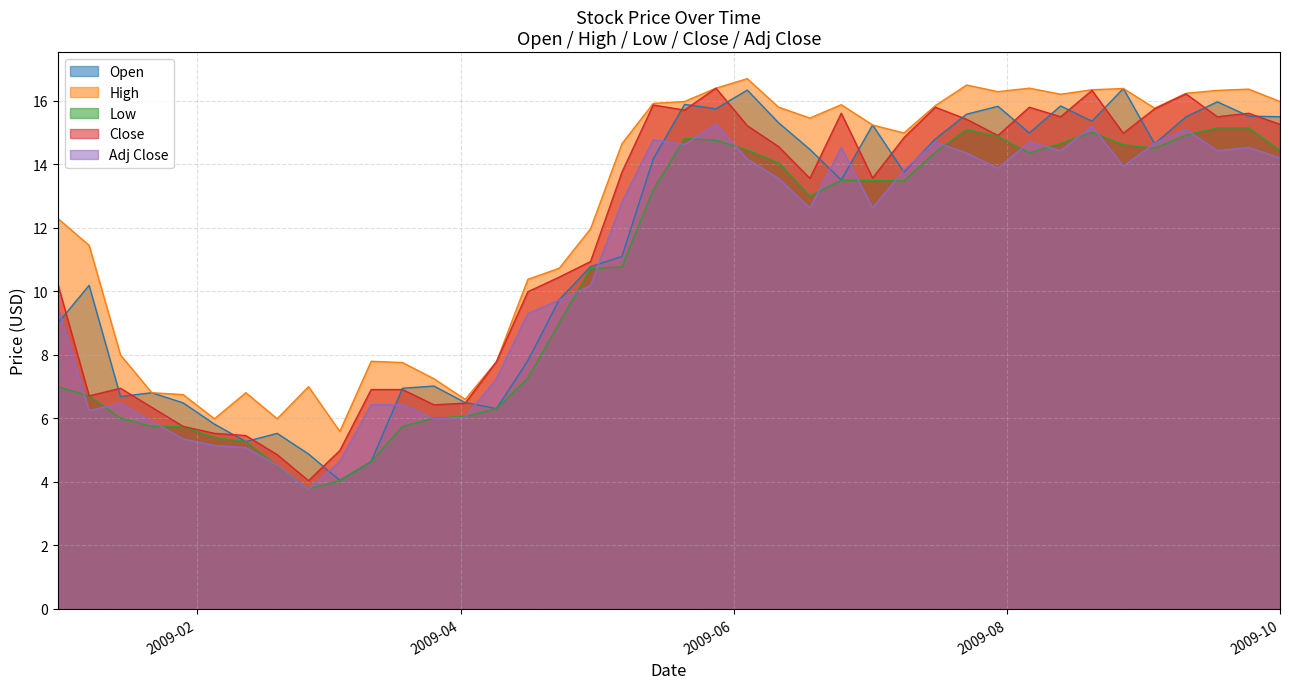

In Low, how many points are higher than both neighbors (excluding endpoints)?

3